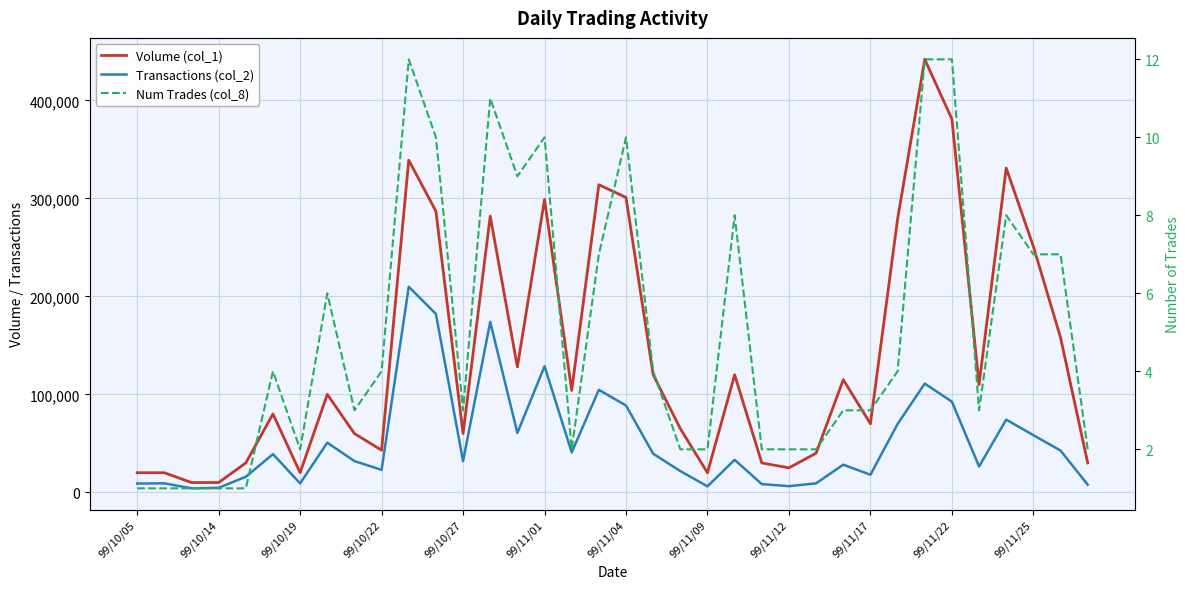

List the series in order of their peak value, lowest first.

Num Trades (col_8), Transactions (col_2), Volume (col_1)